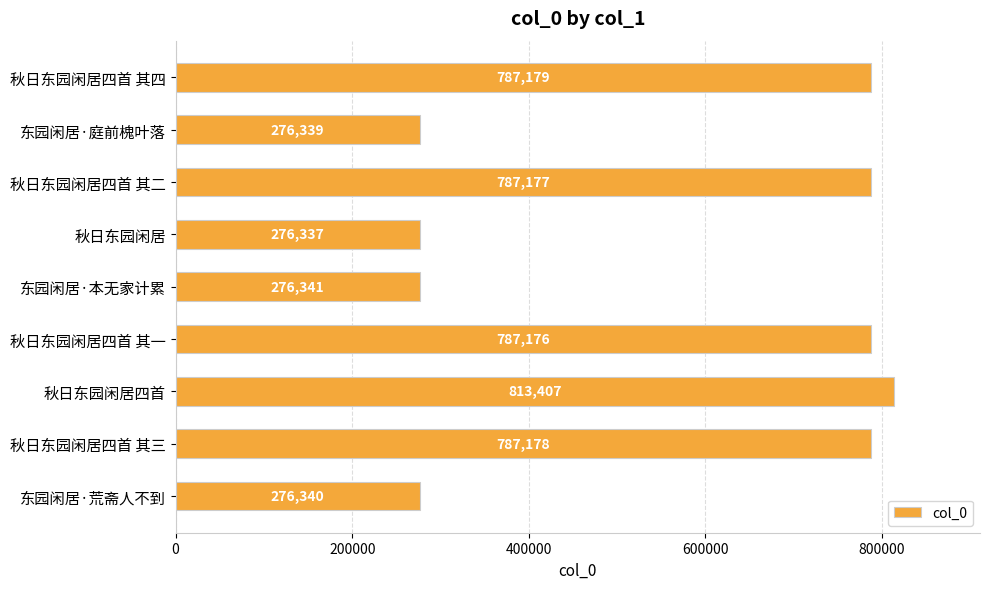

Reading top to bottom, transcribe all the data shown in this chart.

787179	276339	787177	276337	276341	787176	813407	787178	276340